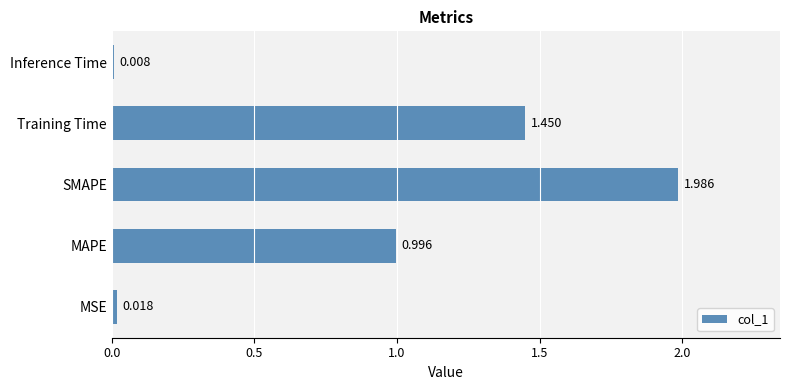

Does the chart contain stacked bars?

No